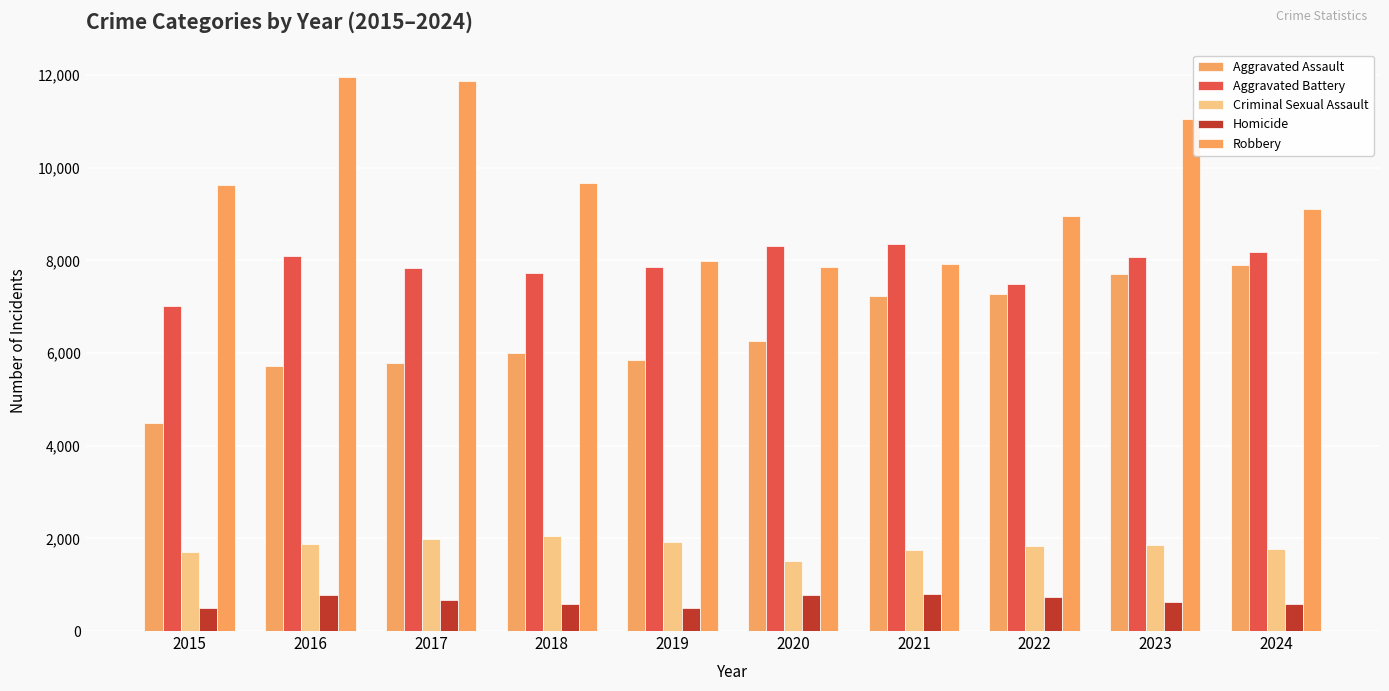

Is the value of Criminal Sexual Assault at 2017 greater than the value of Homicide at 2020?

Yes